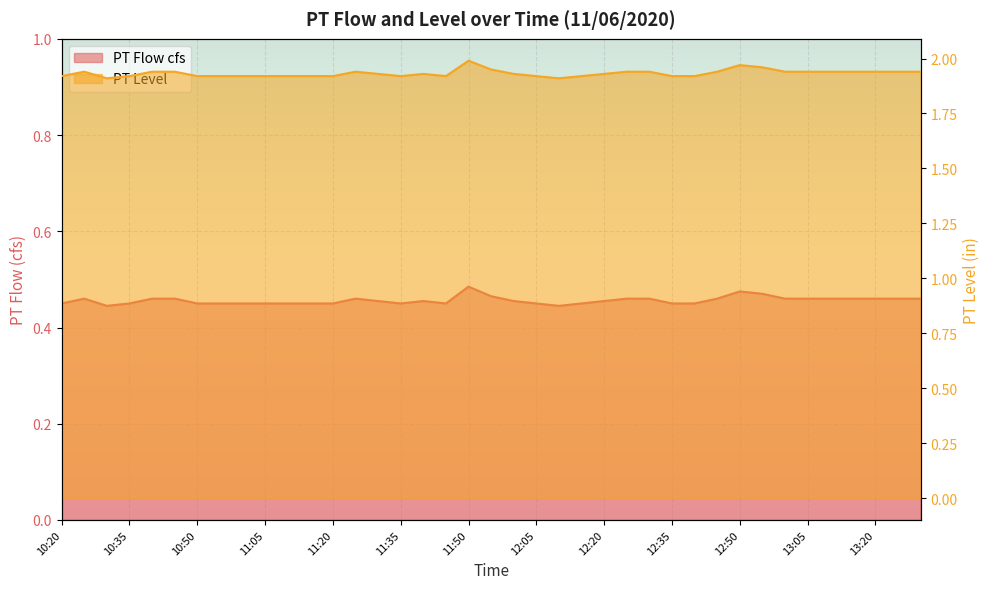

Reading right to left, transcribe all the data shown in this chart.

PT Flow cfs: 13:30=0.5	13:25=0.5	13:20=0.5	13:15=0.5	13:10=0.5	13:05=0.5	13:00=0.5	12:55=0.5	12:50=0.5	12:45=0.5	12:40=0.5	12:35=0.5	12:30=0.5	12:25=0.5	12:20=0.5	12:15=0.5	12:10=0.4	12:05=0.5	12:00=0.5	11:55=0.5	11:50=0.5	11:45=0.5	11:40=0.5	11:35=0.5	11:30=0.5	11:25=0.5	11:20=0.5	11:15=0.5	11:10=0.5	11:05=0.5	11:00=0.5	10:55=0.5	10:50=0.5	10:45=0.5	10:40=0.5	10:35=0.5	10:30=0.4	10:25=0.5	10:20=0.5
PT Level: 13:30=1.9	13:25=1.9	13:20=1.9	13:15=1.9	13:10=1.9	13:05=1.9	13:00=1.9	12:55=2.0	12:50=2.0	12:45=1.9	12:40=1.9	12:35=1.9	12:30=1.9	12:25=1.9	12:20=1.9	12:15=1.9	12:10=1.9	12:05=1.9	12:00=1.9	11:55=1.9	11:50=2.0	11:45=1.9	11:40=1.9	11:35=1.9	11:30=1.9	11:25=1.9	11:20=1.9	11:15=1.9	11:10=1.9	11:05=1.9	11:00=1.9	10:55=1.9	10:50=1.9	10:45=1.9	10:40=1.9	10:35=1.9	10:30=1.9	10:25=1.9	10:20=1.9